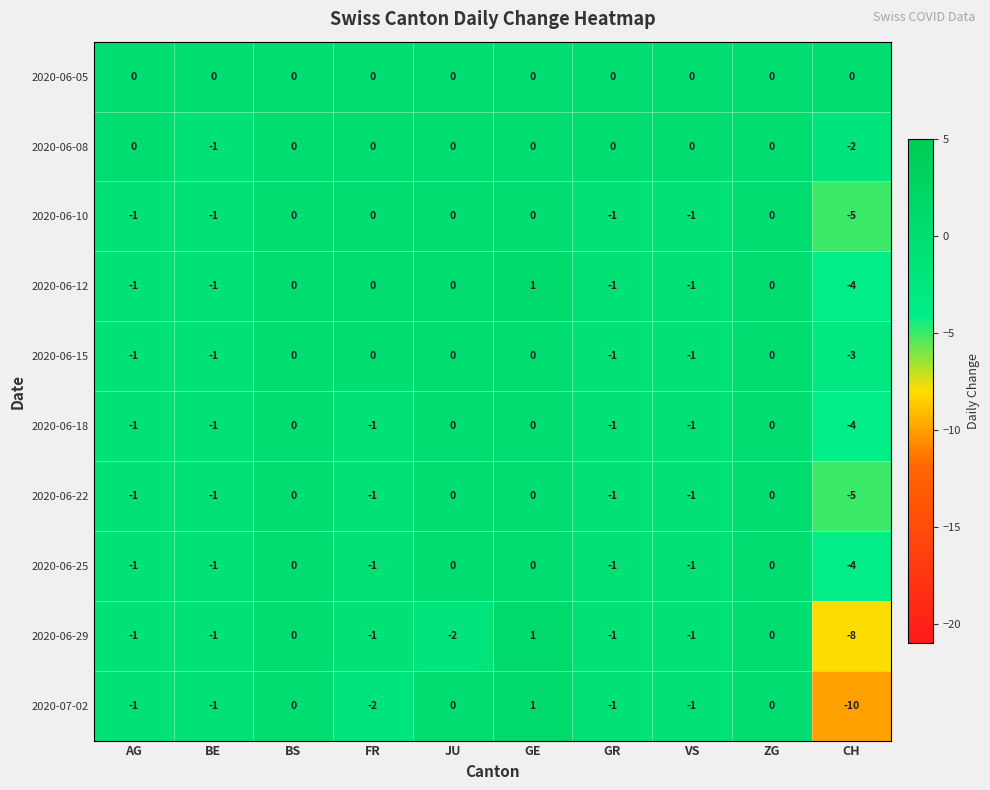

At which category is the sum across all series the highest?

GE